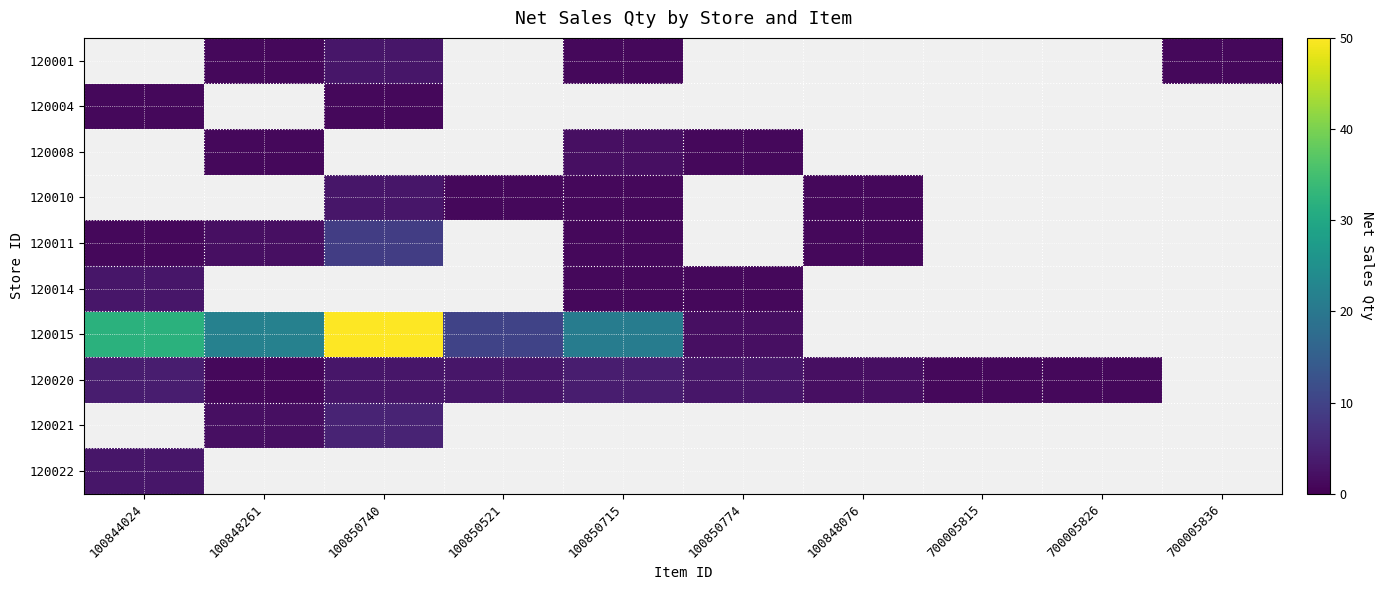

Which label corresponds to the smallest value in the chart?

100848261